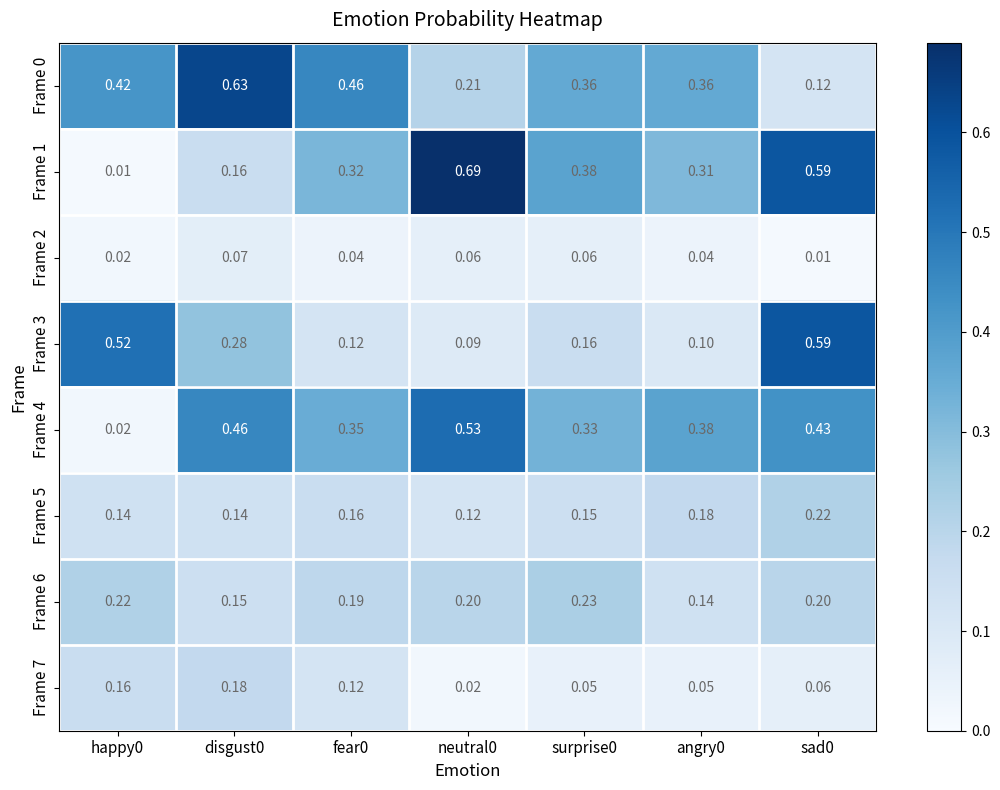

How many series are shown in this chart?

8